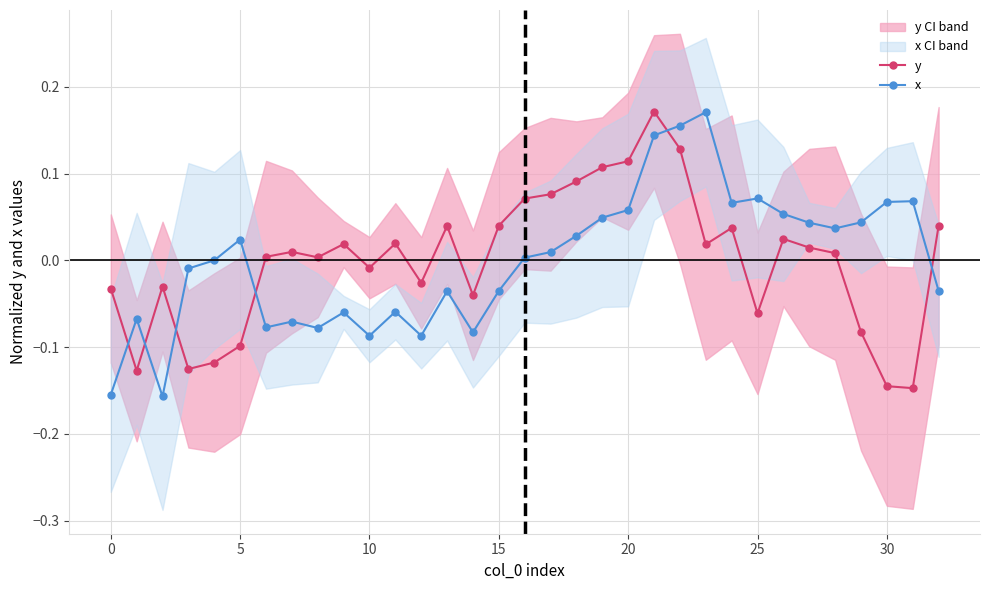

How many lines are shown in the chart?

2